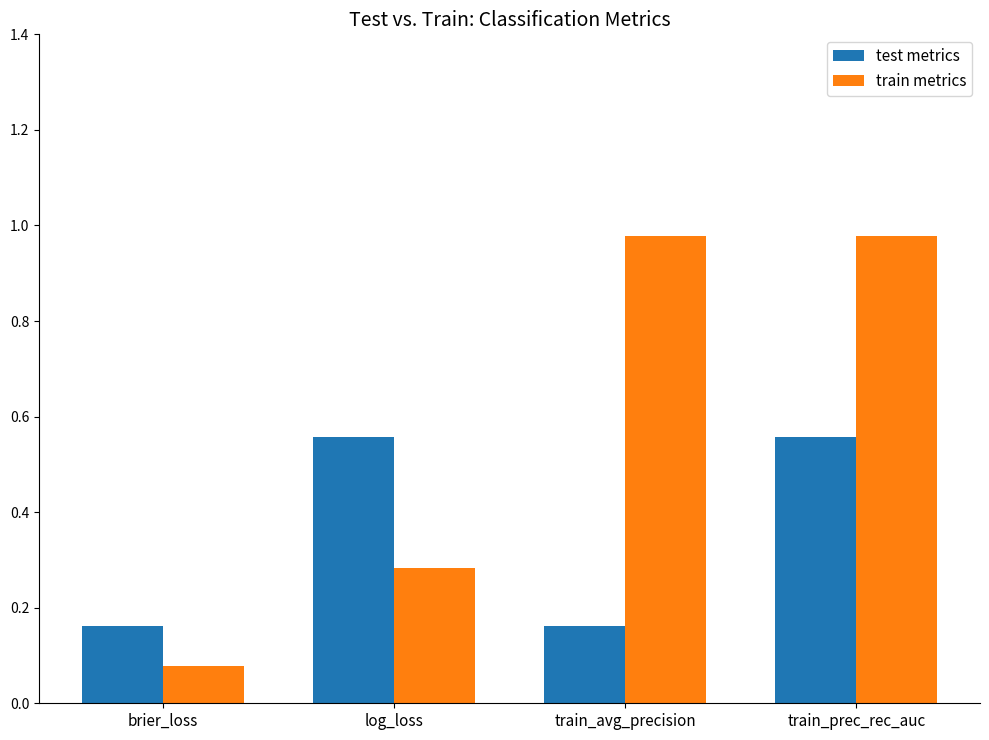

What is the difference between the maximum and minimum values in the test metrics series?

0.4